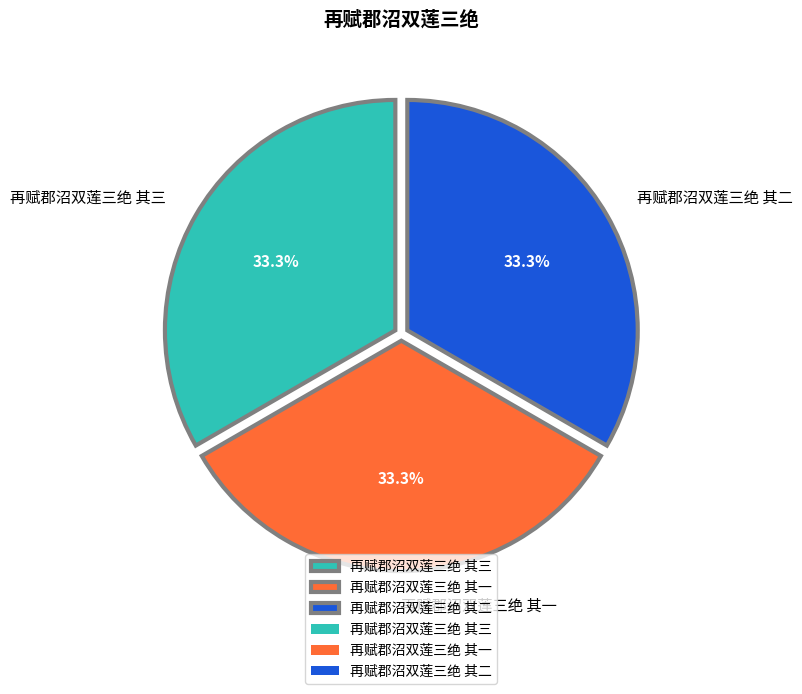

Does any single category account for the majority?

No